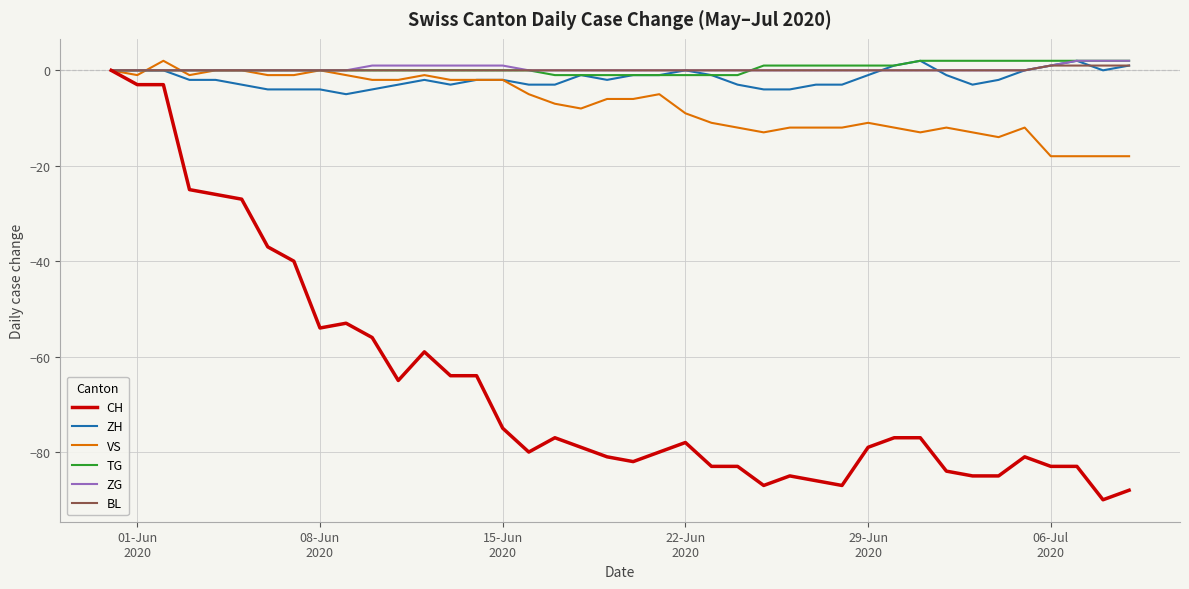

Which series has the widest spread of values?

CH